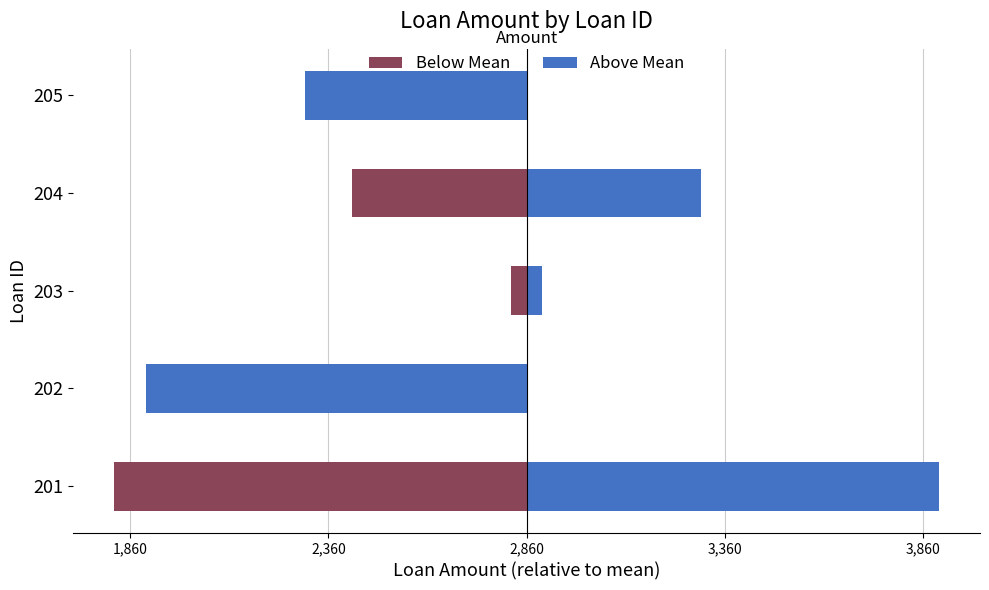

What is the average value of the Below Mean series?

-608